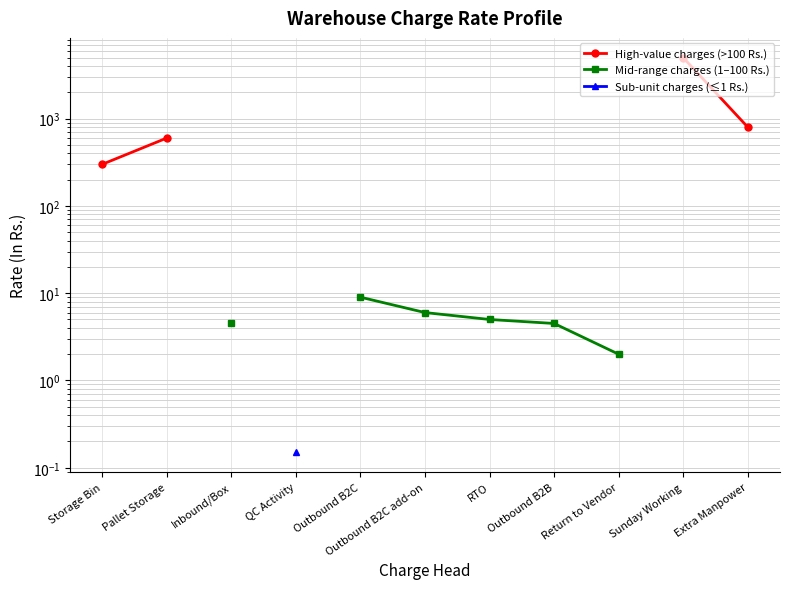

What position from the left is Outbound B2B?

8